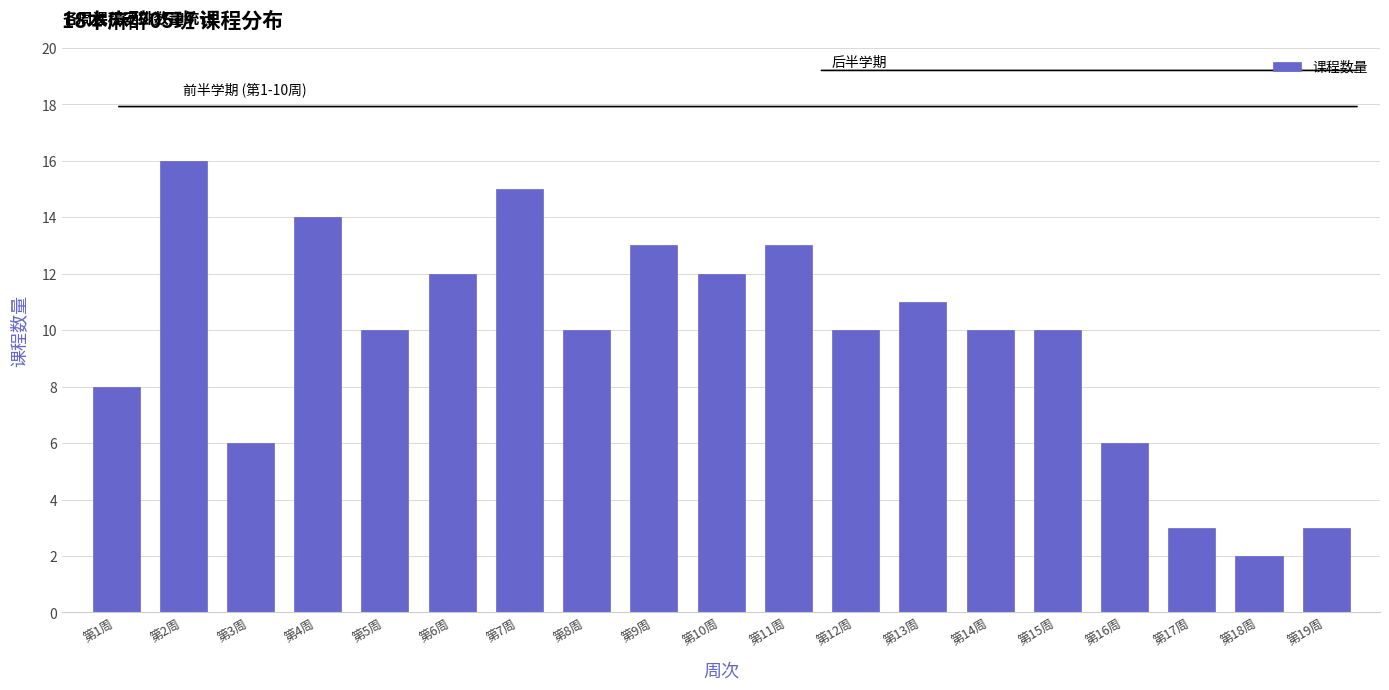

Reading left to right, what are all the values shown in this chart?

8	16	6	14	10	12	15	10	13	12	13	10	11	10	10	6	3	2	3